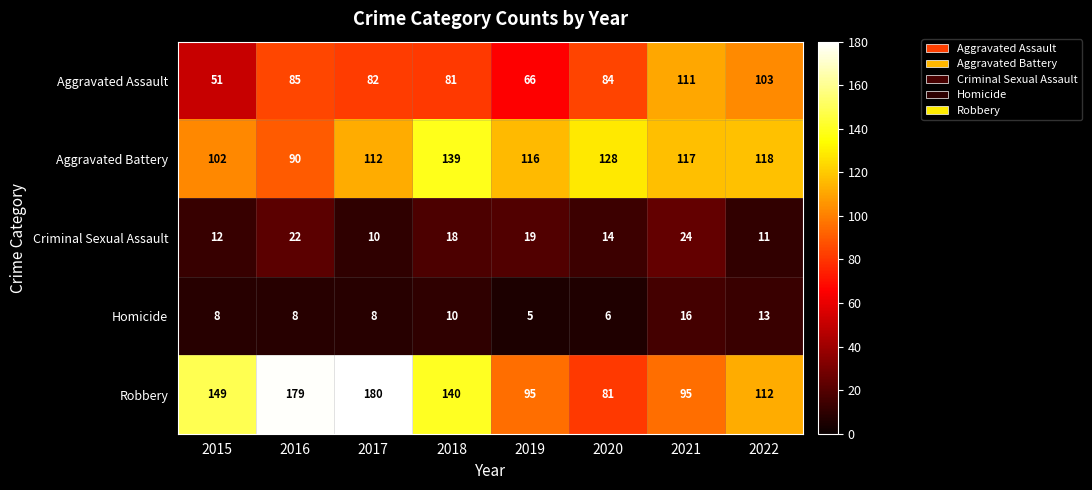

What is the spread (max minus min) of values at 2019?

111